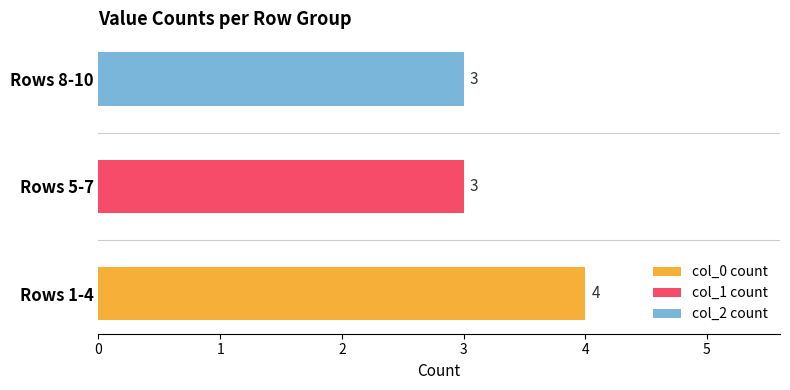

Between Rows 1-4 and Rows 8-10, which series saw the biggest shift?

col_0 count